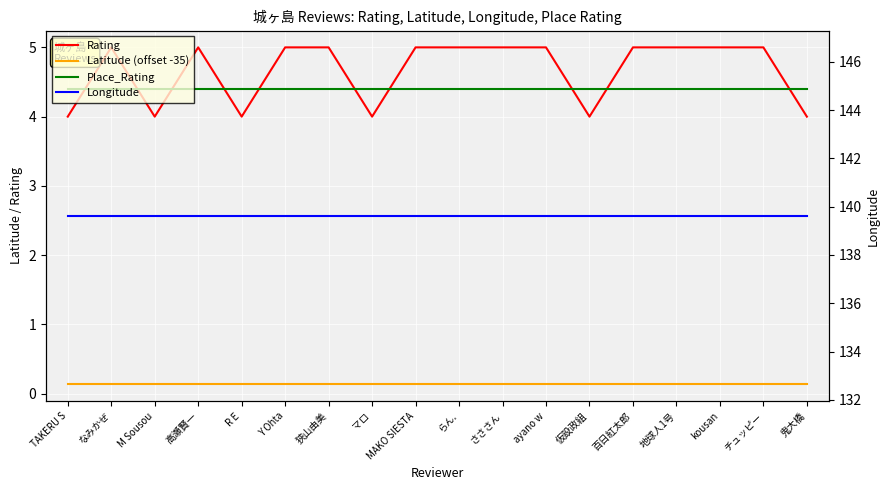

True or false: Longitude and Place_Rating cross at least once.

False